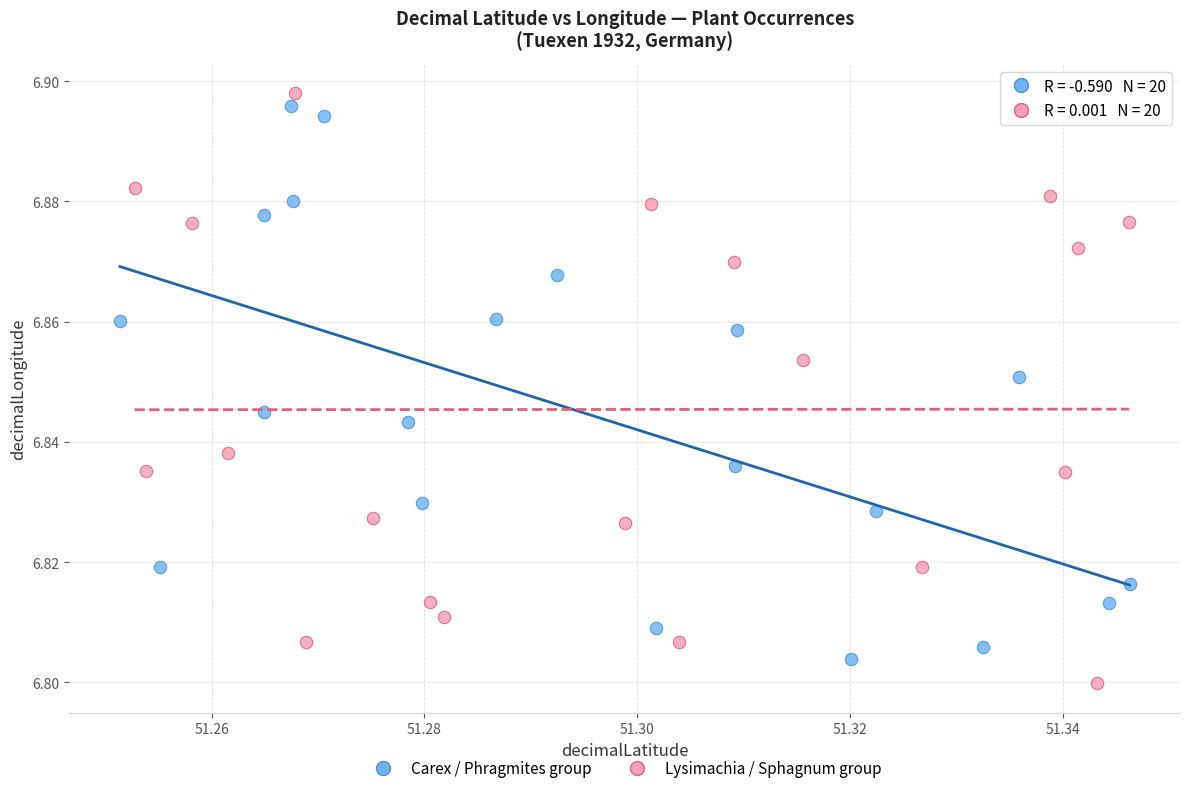

Which series has the widest spread of Y values?

Lysimachia / Sphagnum group